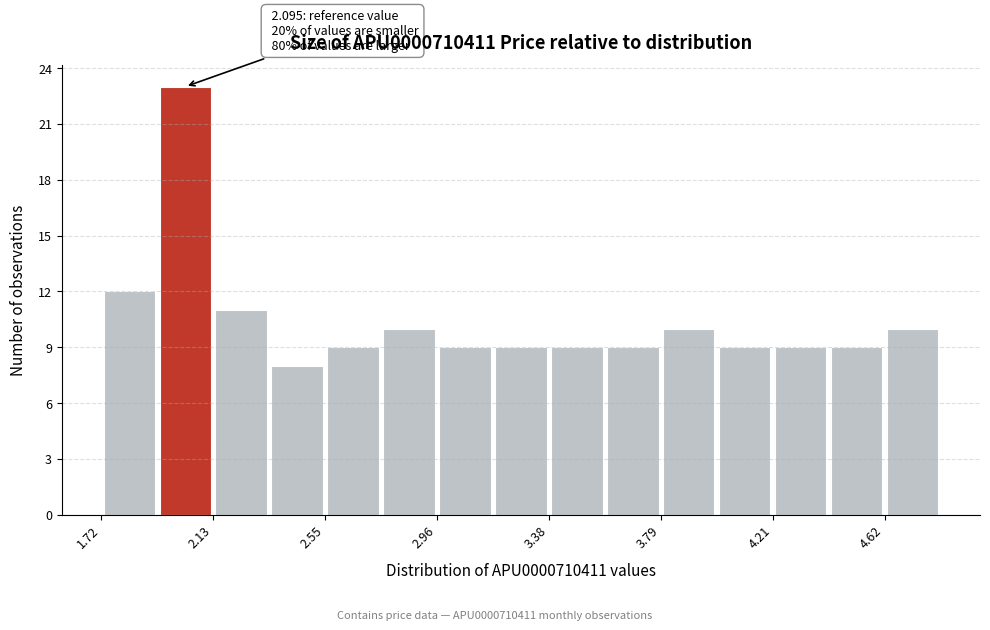

Over which range of the x-axis is the bar tallest?

1.95 to 2.15